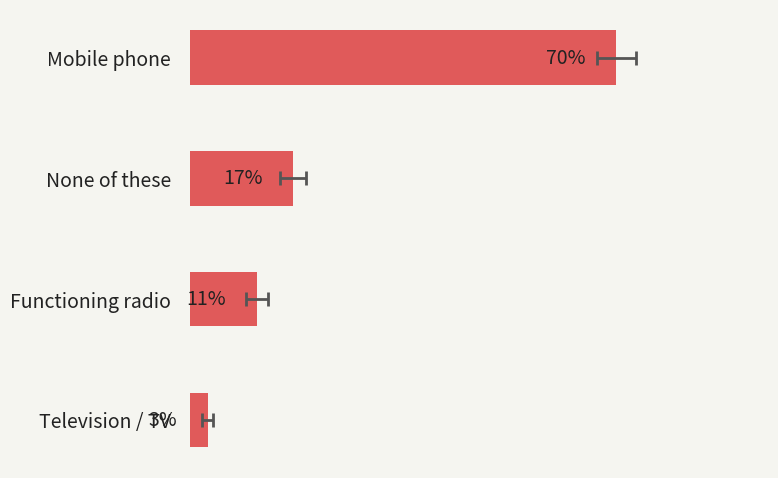

Is it true that the value at None of these is 23?

False